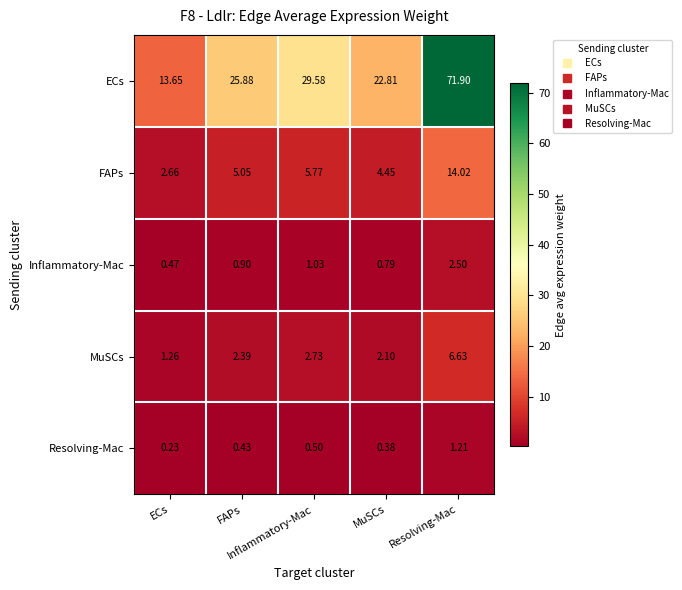

How many distinct data groups are displayed?

5